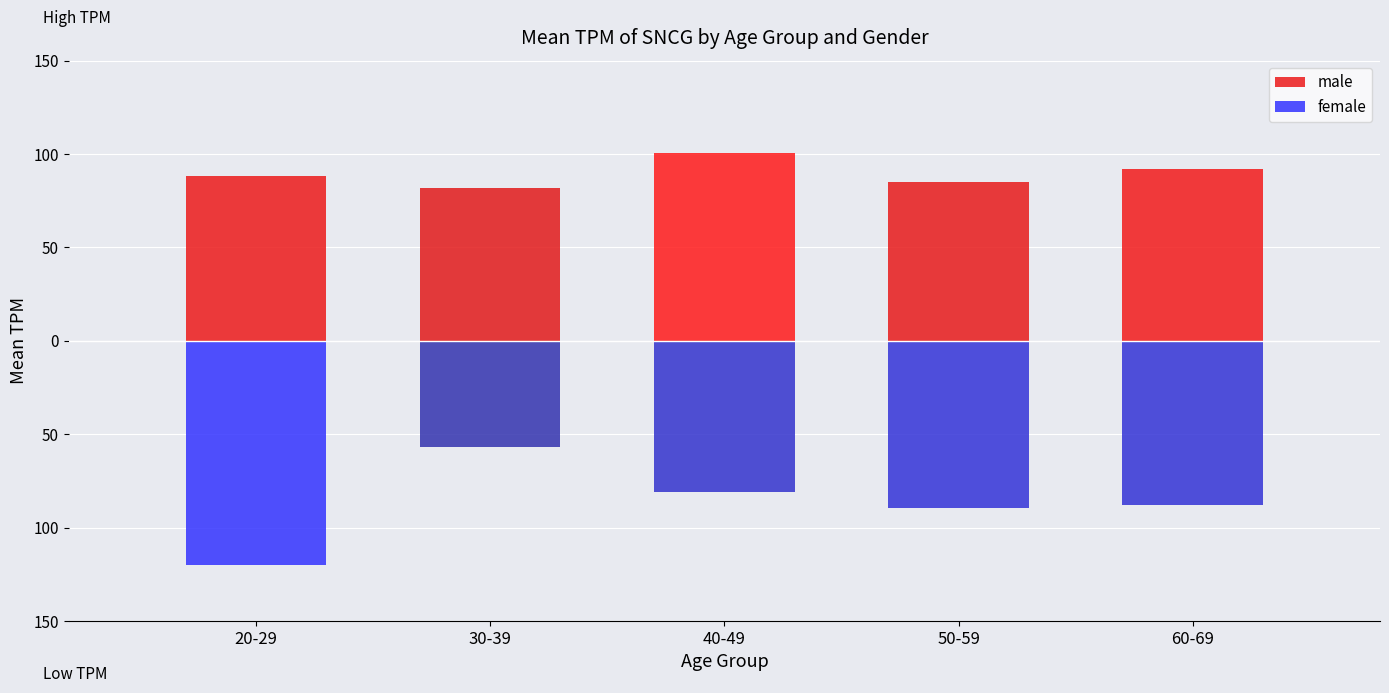

Which series has the largest total across all categories?

male